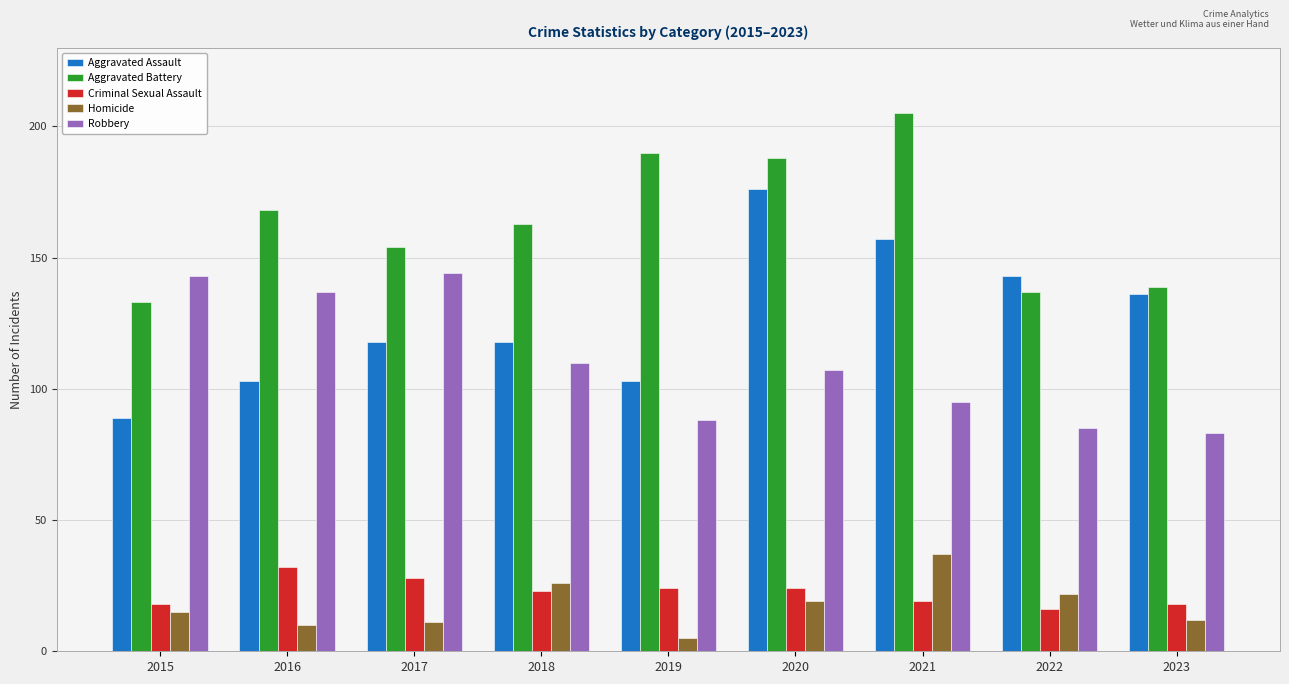

True or false: Criminal Sexual Assault has a value of 23 at 2018.

True